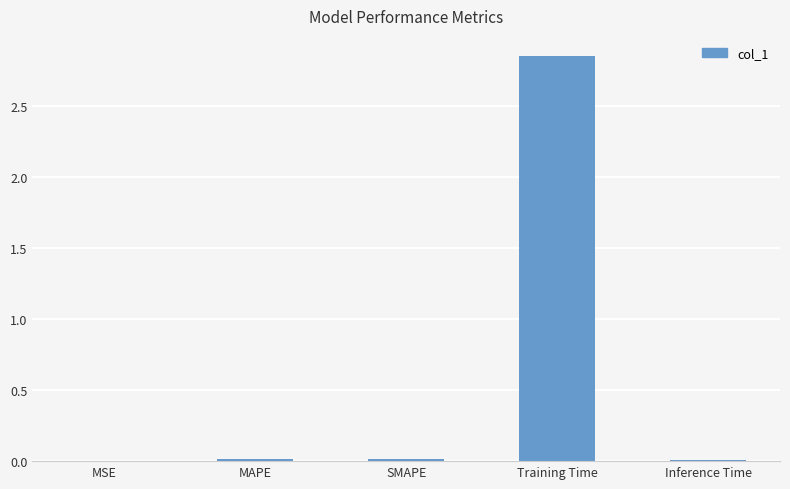

The chart shows a value of 0.0 at MSE. True or false?

True